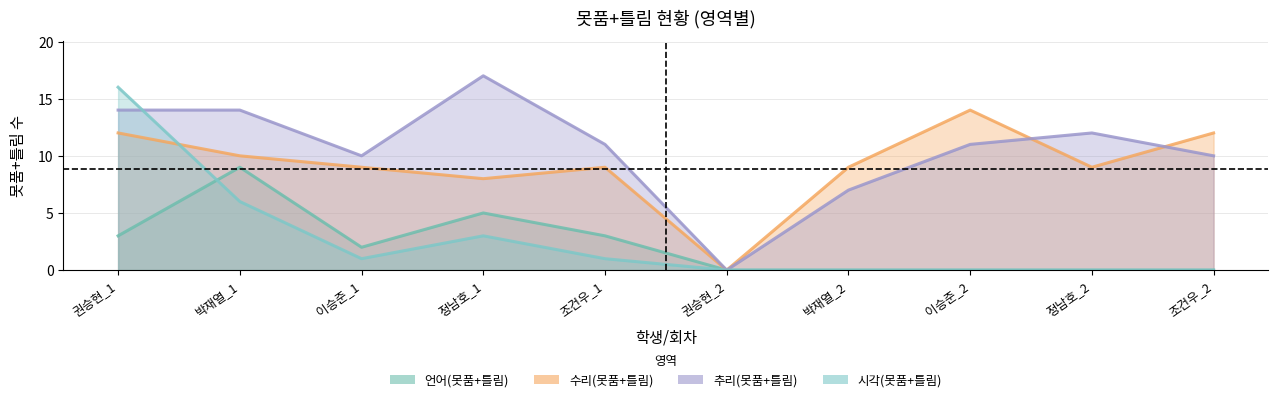

Does the chart display data point markers on the line(s)?

No